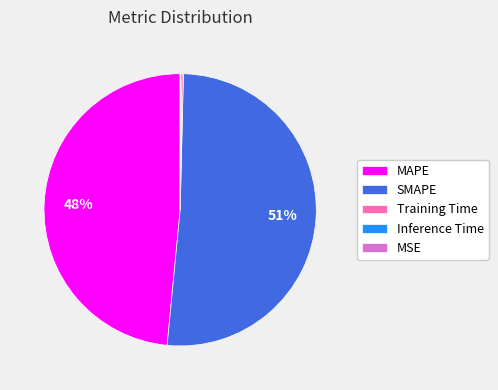

Is it true that SMAPE is 51% of the pie?

True